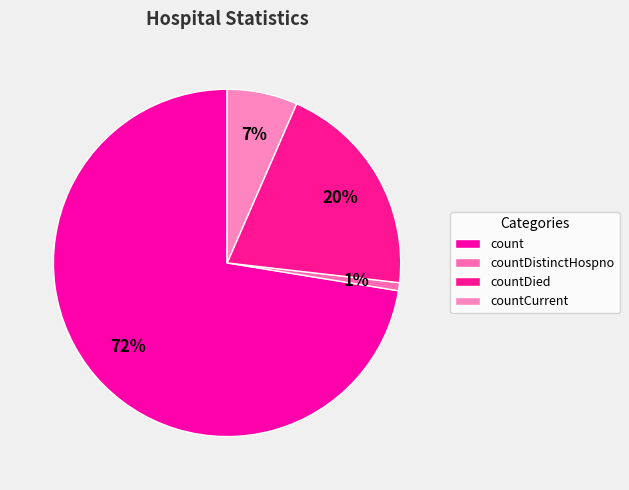

What is the change in value from countDied to countCurrent?

-1413